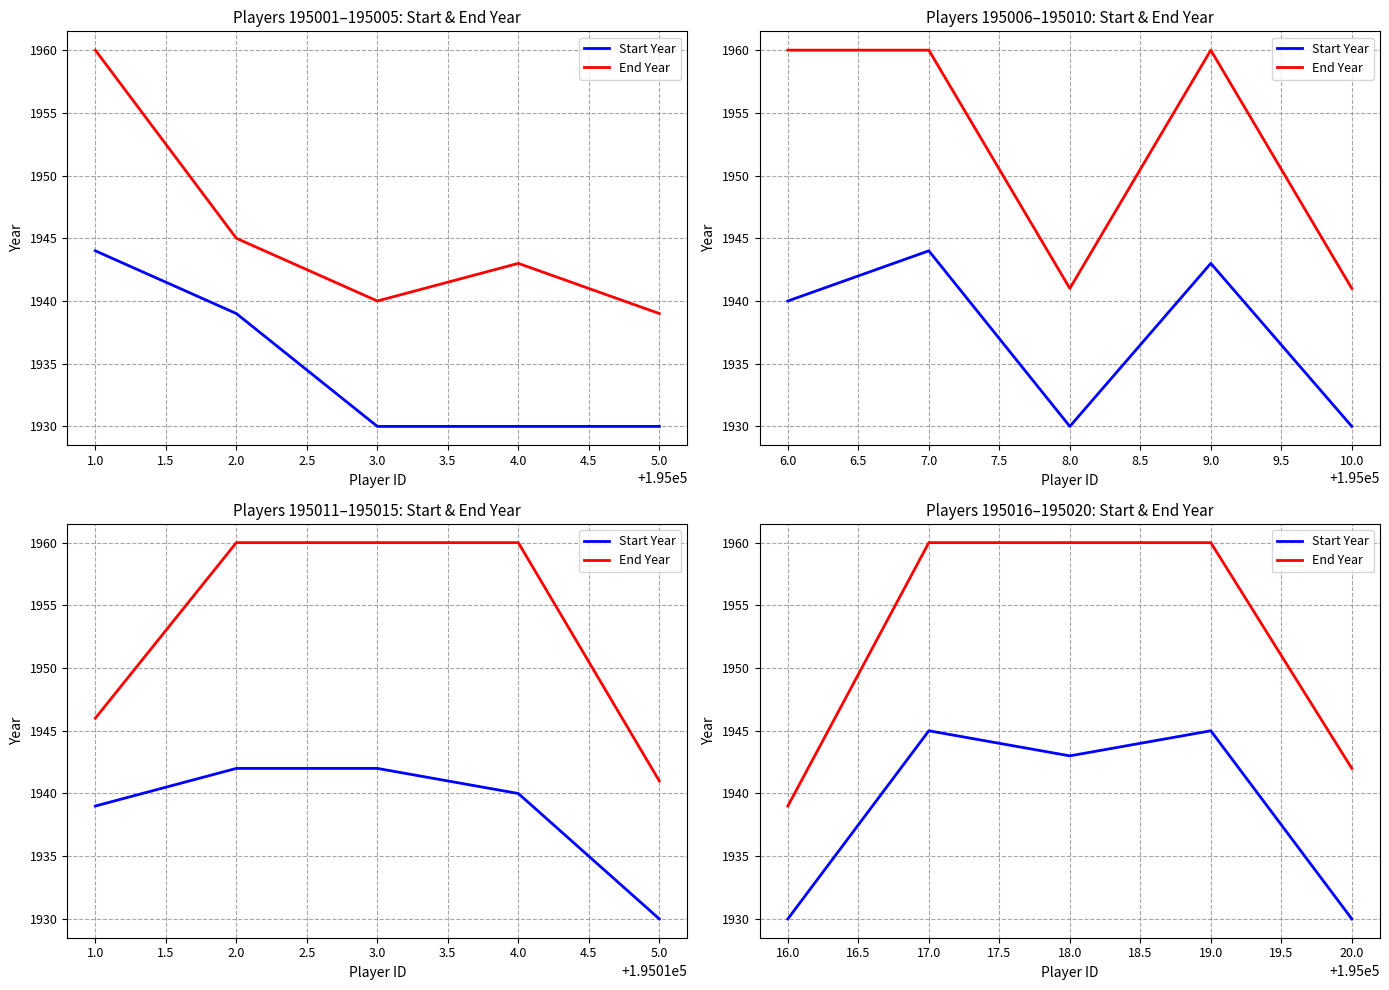

Rank the series at 20.0 from highest to lowest value.

End Year, Start Year